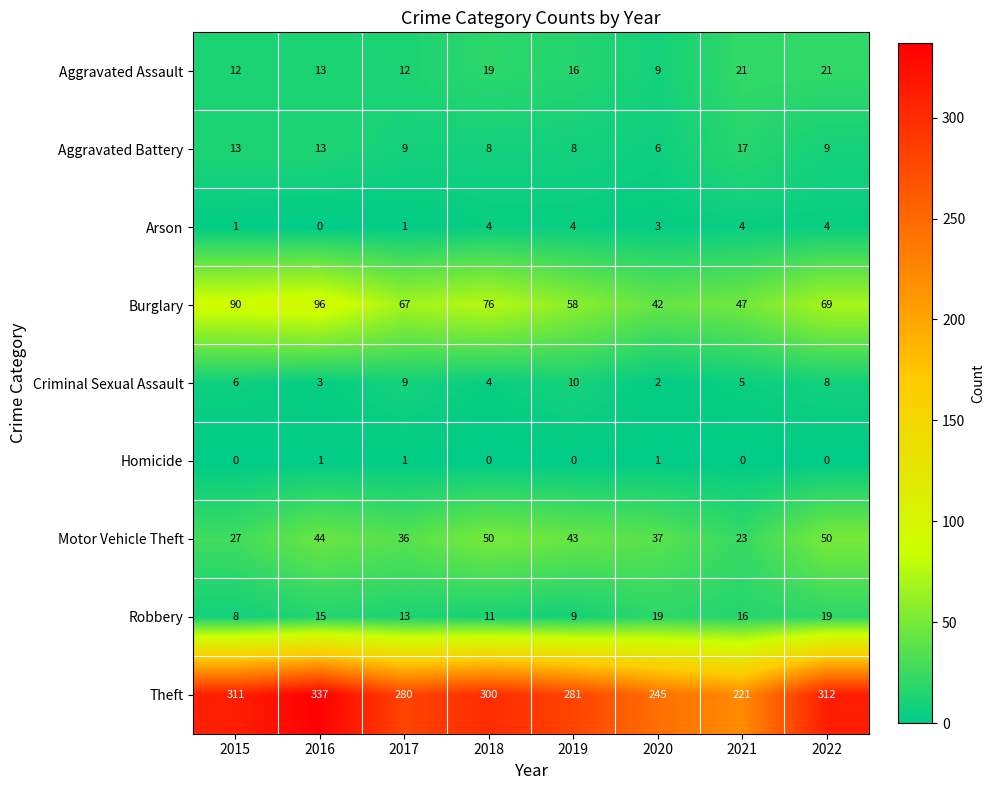

Which label corresponds to the largest value in the chart?

2016